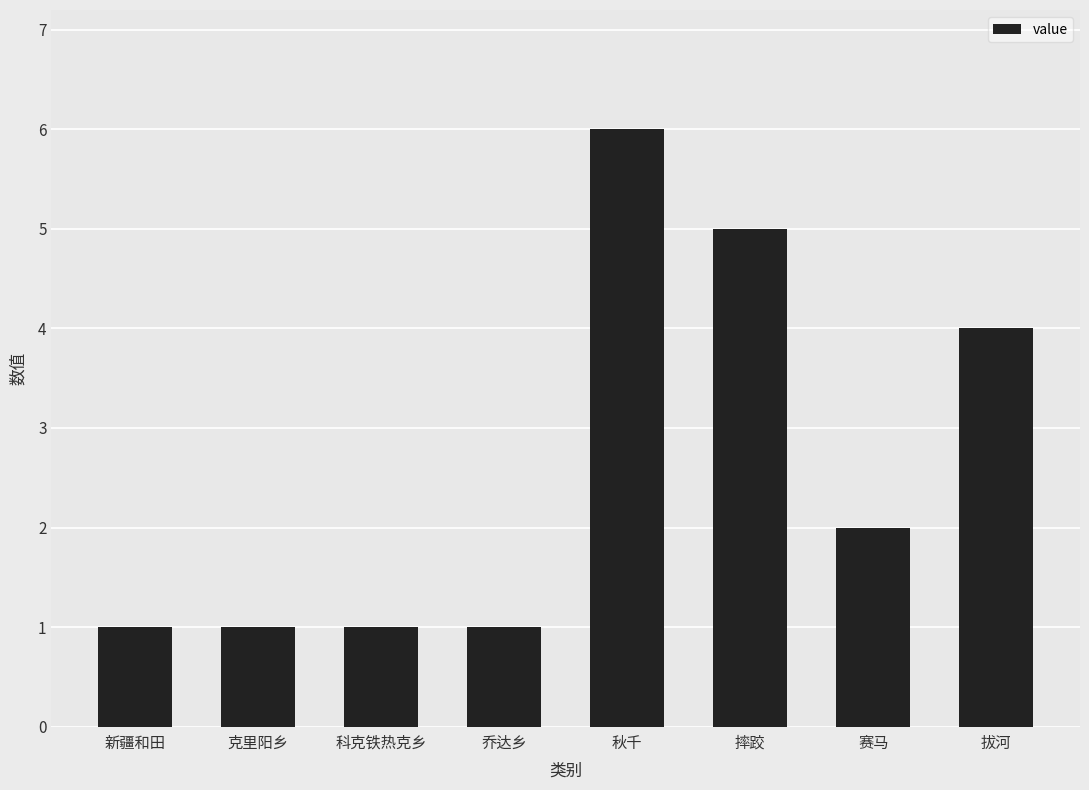

Does the chart contain stacked bars?

No